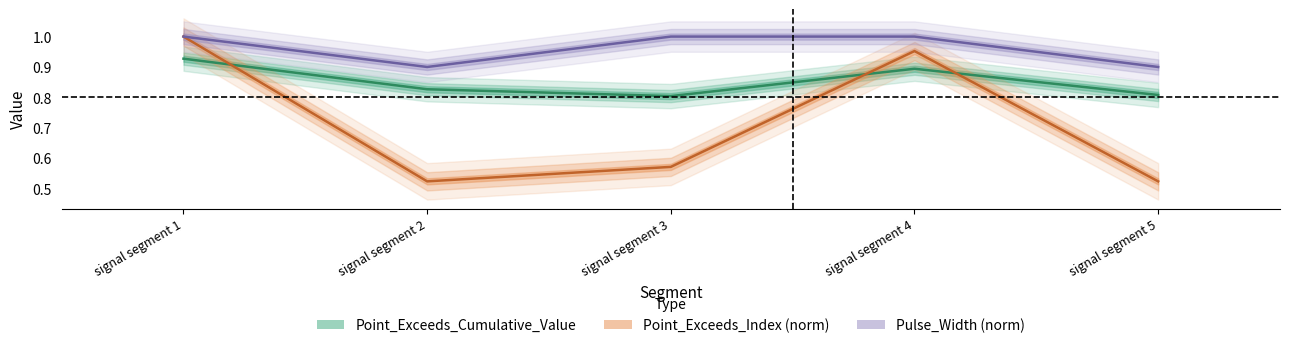

Where is the first local minimum for Pulse_Width?

signal segment 2